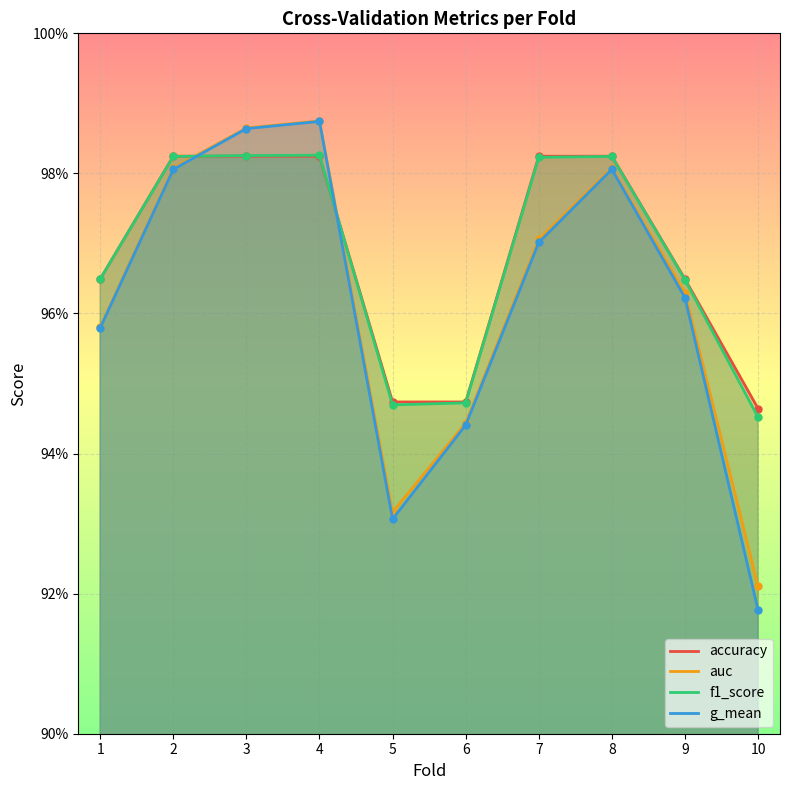

Does the chart display data point markers on the line(s)?

Yes